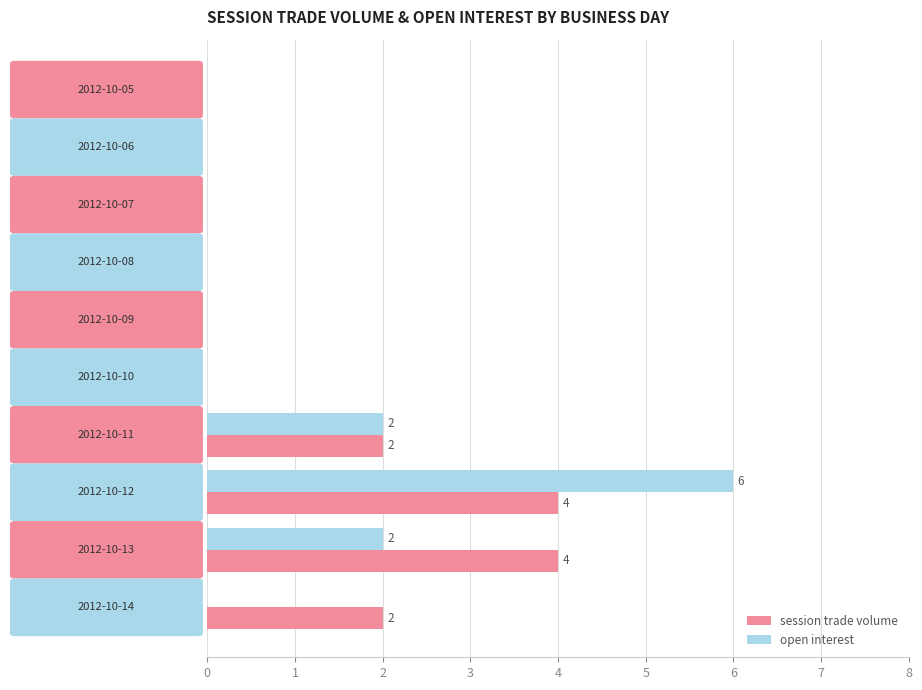

What is the greatest value displayed?

6